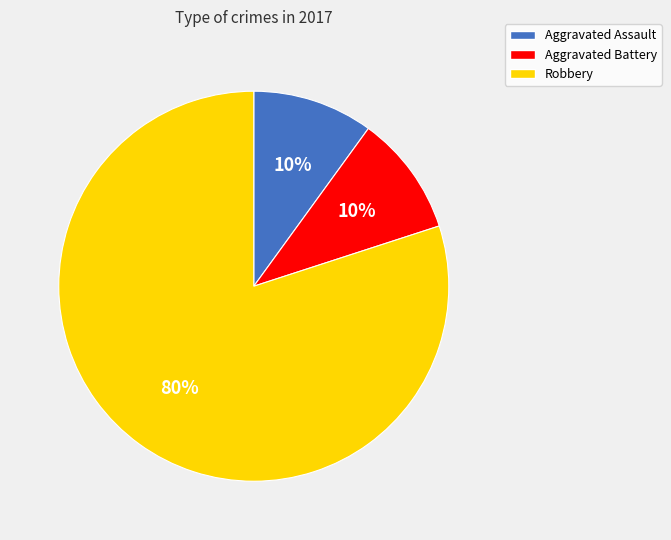

Count the number of slices in the pie.

3